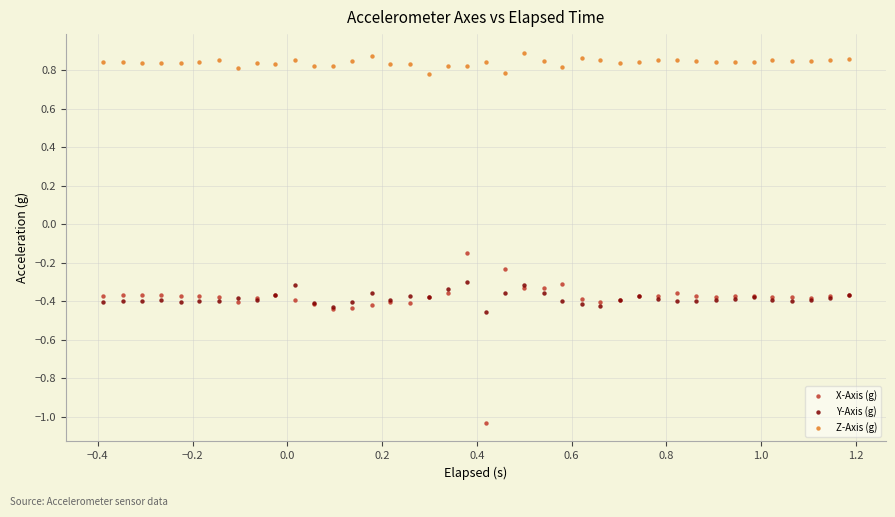

Which series reaches the minimum Y coordinate?

X-Axis (g)